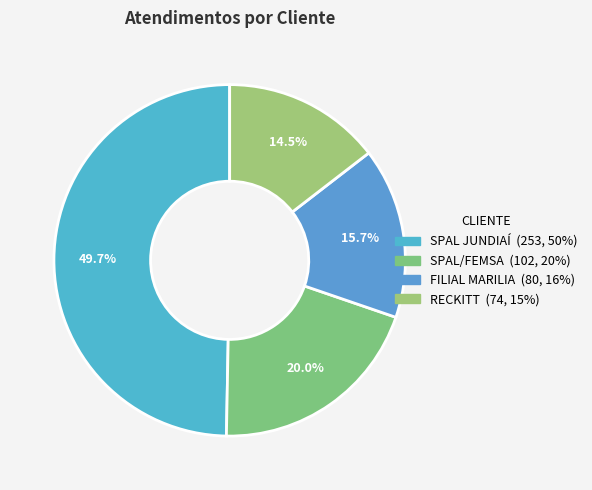

To the nearest percent, what is the average slice percentage?

25%